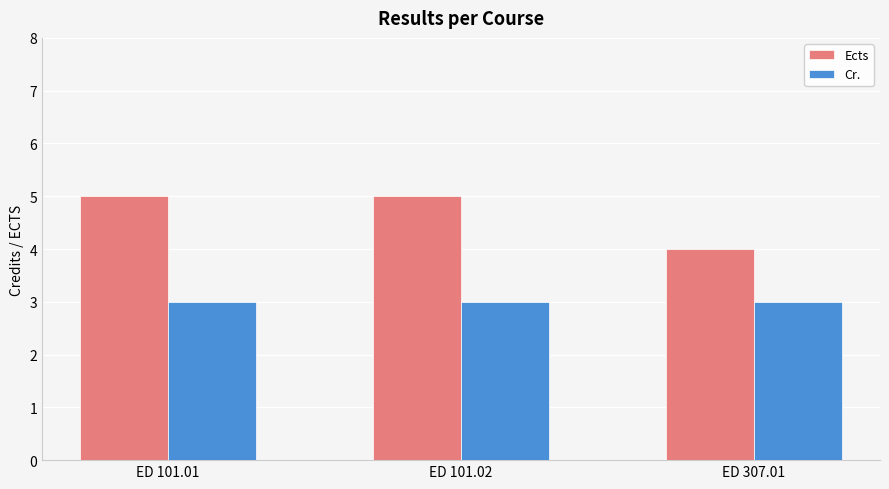

Which series has the largest total across all categories?

Ects